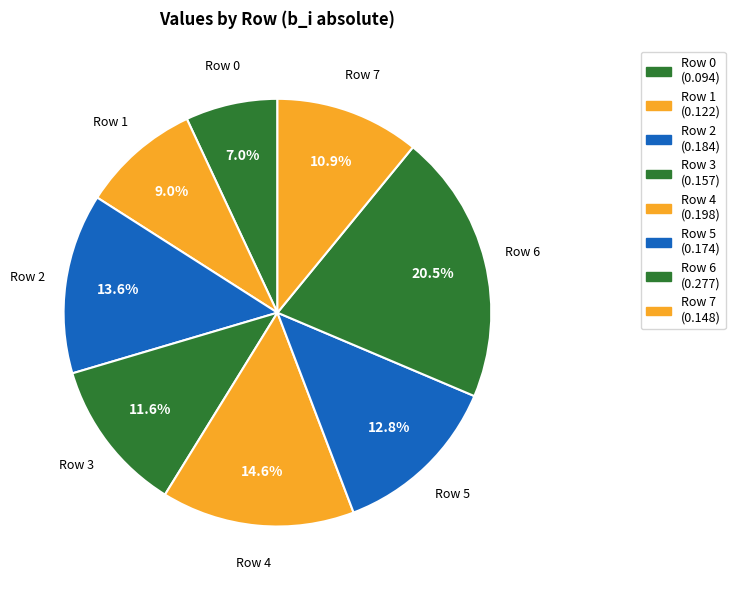

Which slice is the largest?

Row 6